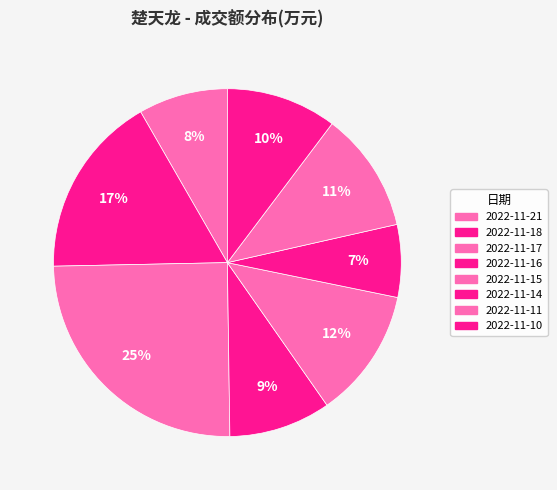

Do 2022-11-17 and 2022-11-10 together represent more than half of the pie?

No